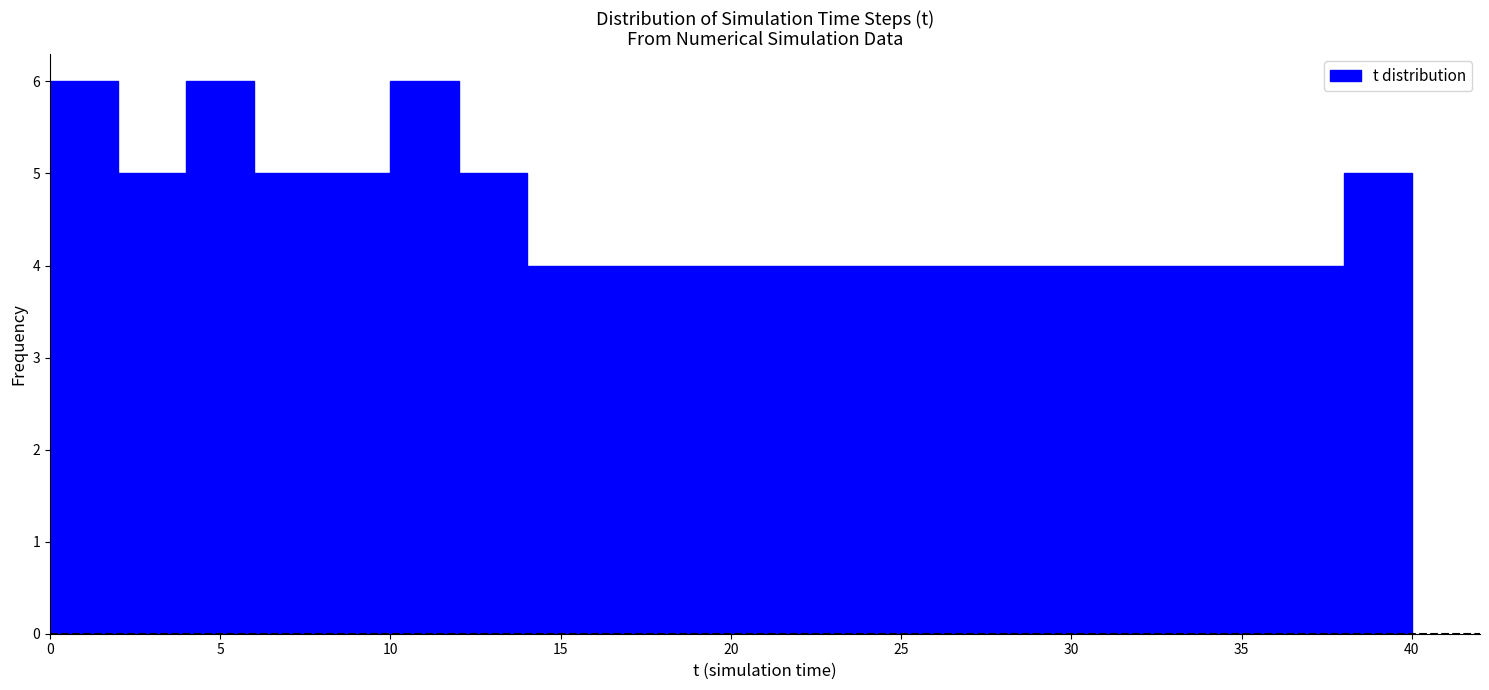

How tall is the bar that spans 8 to 10 on the x-axis? The values are not printed on the chart, so give them approximately, as read against the axis.

5